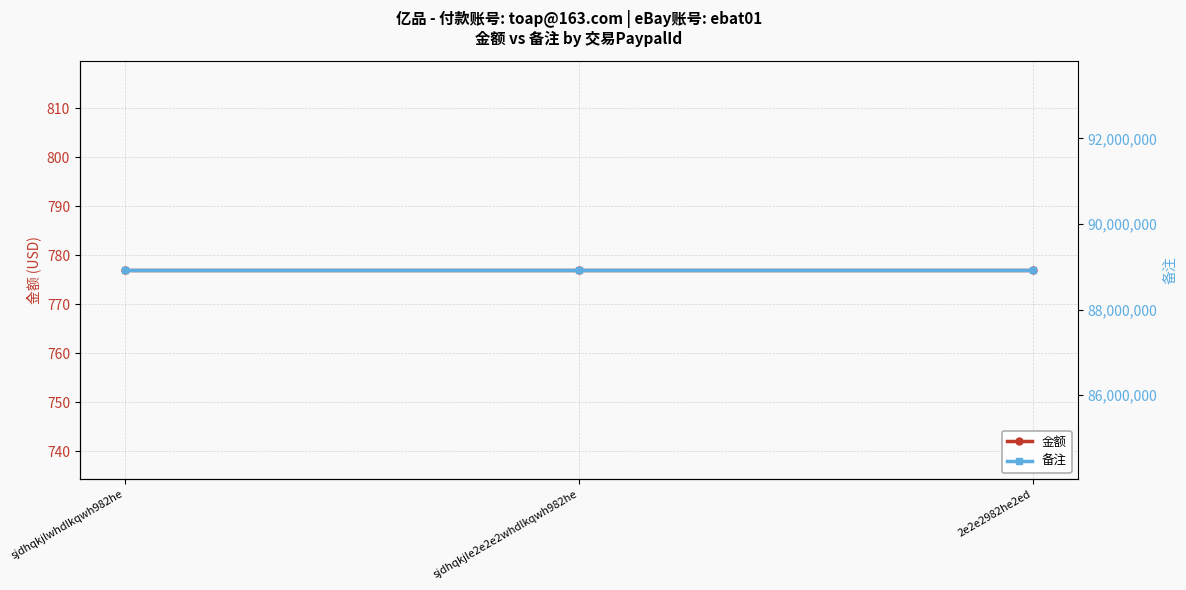

Is the value of 备注 at sjdhqkjle2e2e2whdlkqwh982he greater than the value of 金额 at sjdhqkjle2e2e2whdlkqwh982he?

Yes